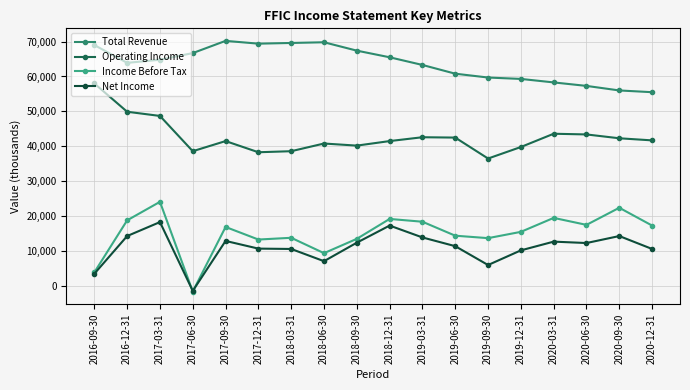

What is the maximum value for Total Revenue?

70200